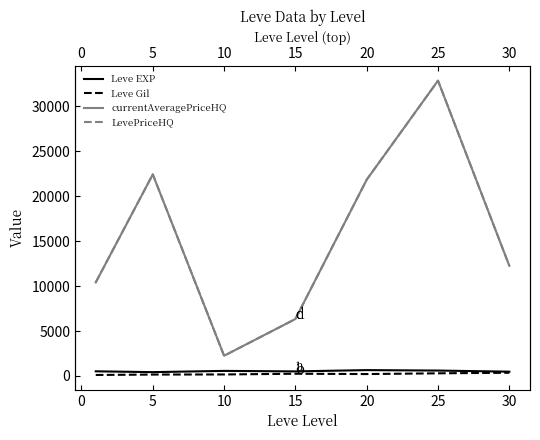

How many distinct data groups are displayed?

4